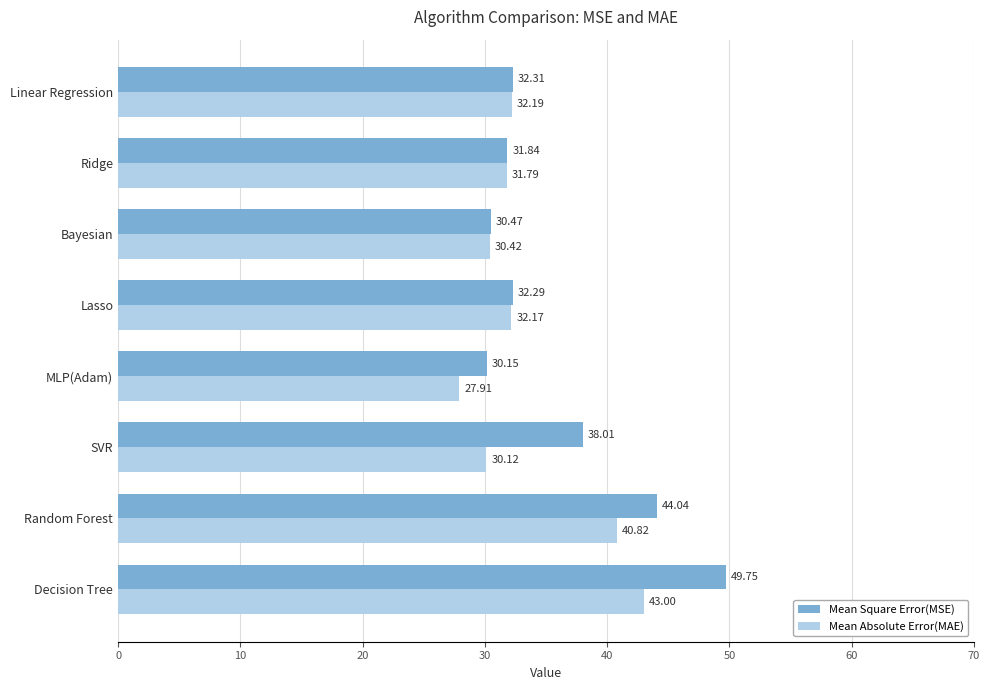

What is the difference between the Mean Absolute Error(MAE) values at Linear Regression and Ridge?

0.4